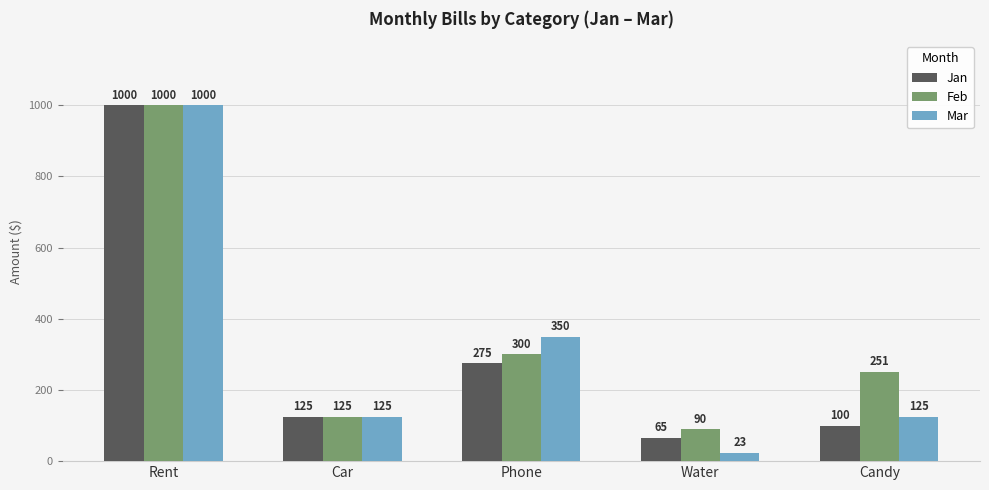

What is the lowest value of the Mar series?

23